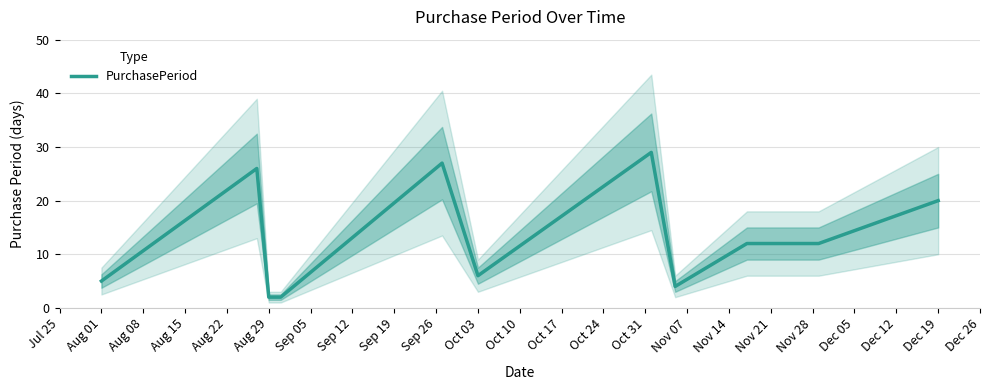

What is the maximum value for PurchasePeriod?

29